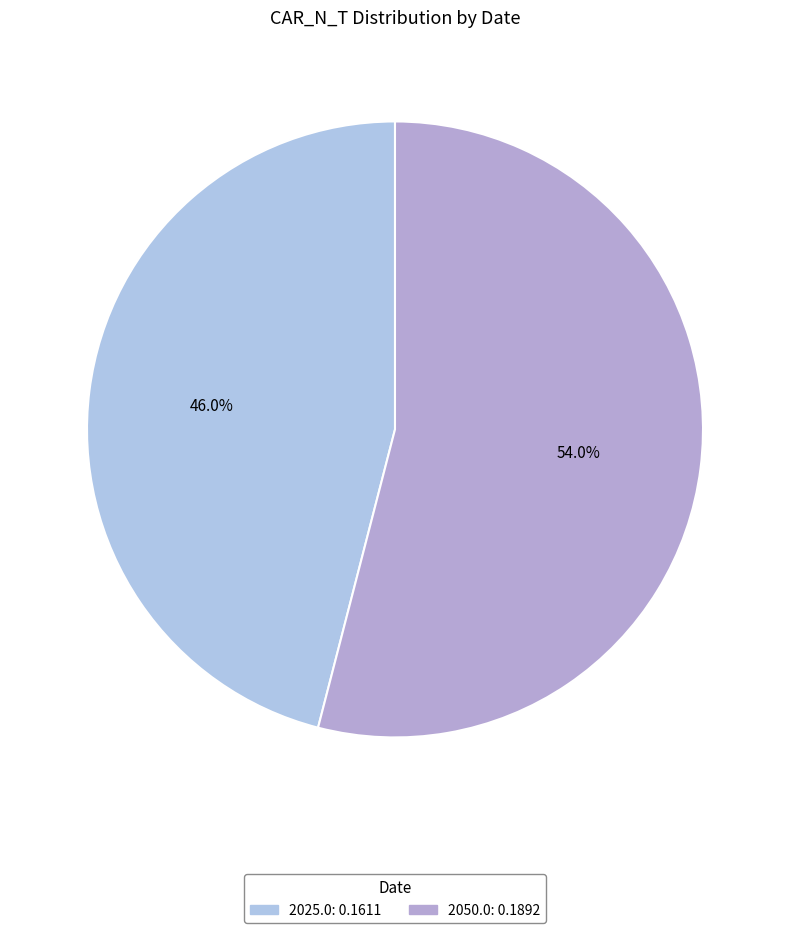

How many segments does this pie chart have?

2